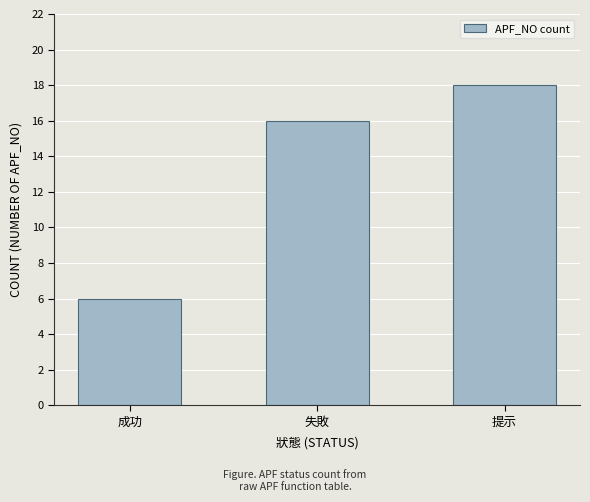

How many values are between 6 and 18?

3